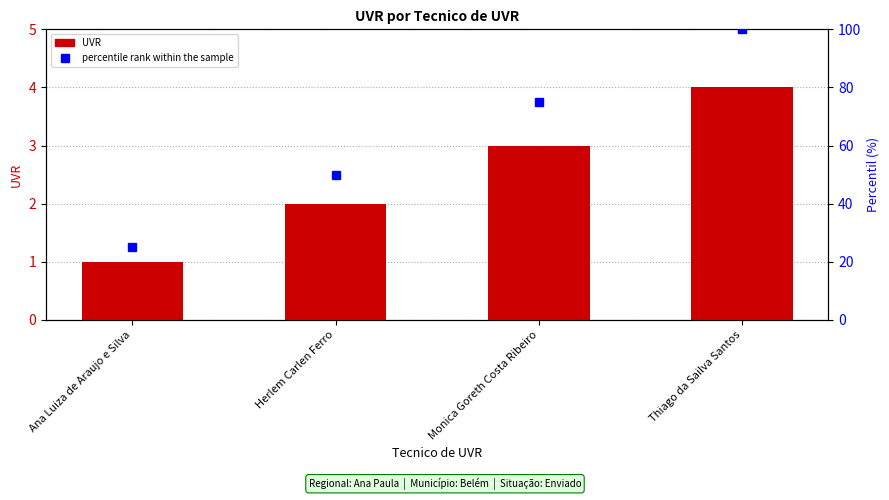

How many series are shown in this chart?

2